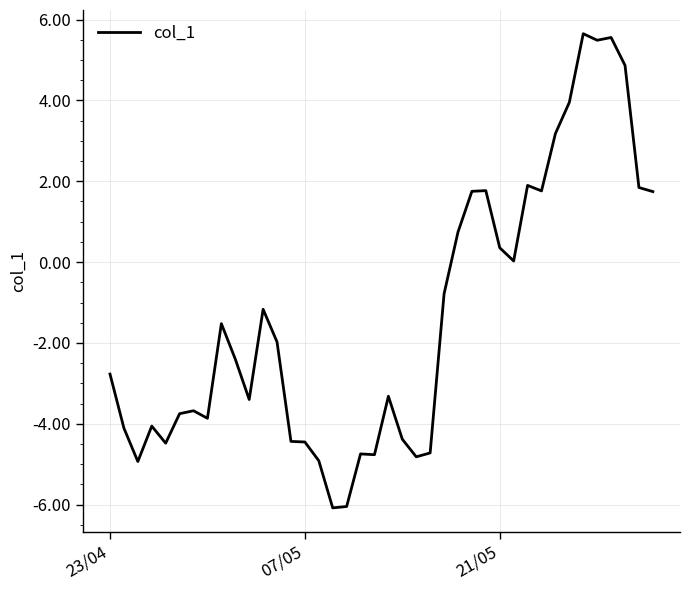

What is the difference between the maximum and minimum values?

11.7